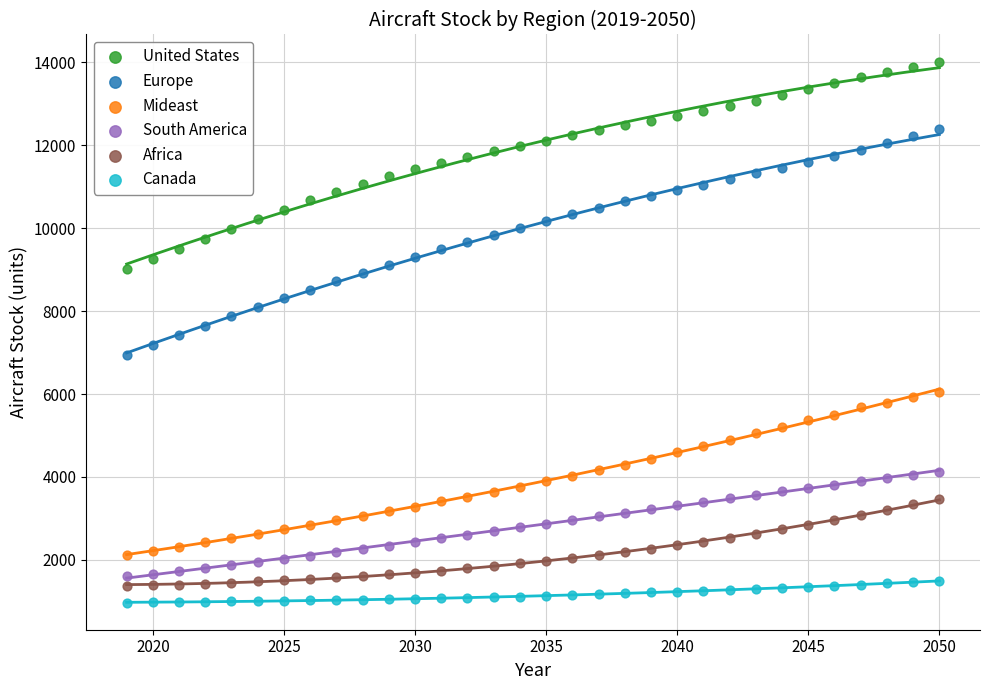

Which series reaches the maximum Y coordinate?

United States